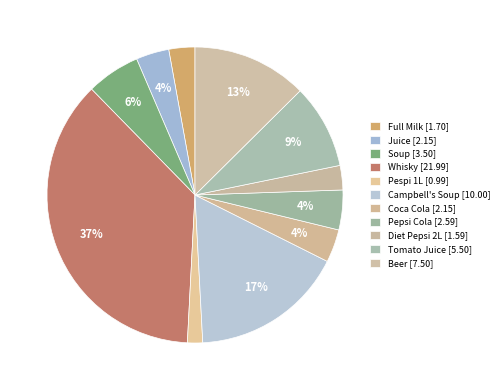

Which slice is the smallest?

Pespi 1L